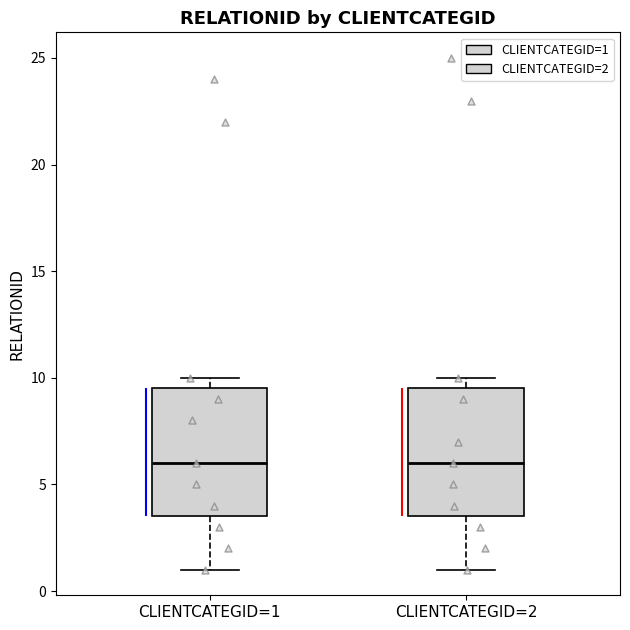

Reading left to right, read every box against the y-axis: the position of its median line, the range the box covers, and the ends of its whiskers. The values are not printed on the chart, so give them approximately, as read against the axis.

CLIENTCATEGID=1: median 6.0, box 3.5 to 9.5, whiskers 1.0 to 10.0
CLIENTCATEGID=2: median 6.0, box 3.5 to 9.5, whiskers 1.0 to 10.0